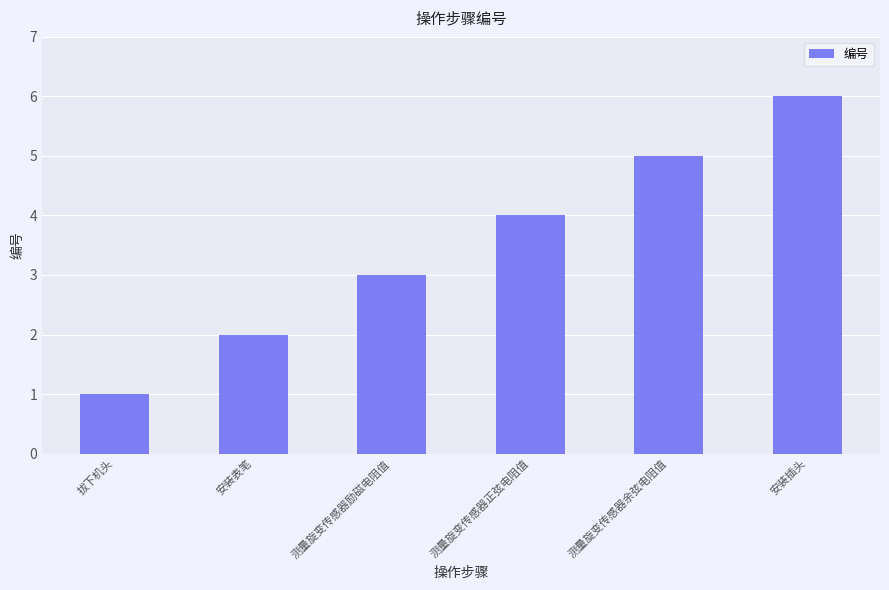

Reading left to right, what are all the values shown in this chart?

拔下机头=1	安装表笔=2	测量旋变传感器励磁电阻值=3	测量旋变传感器正弦电阻值=4	测量旋变传感器余弦电阻值=5	安装插头=6